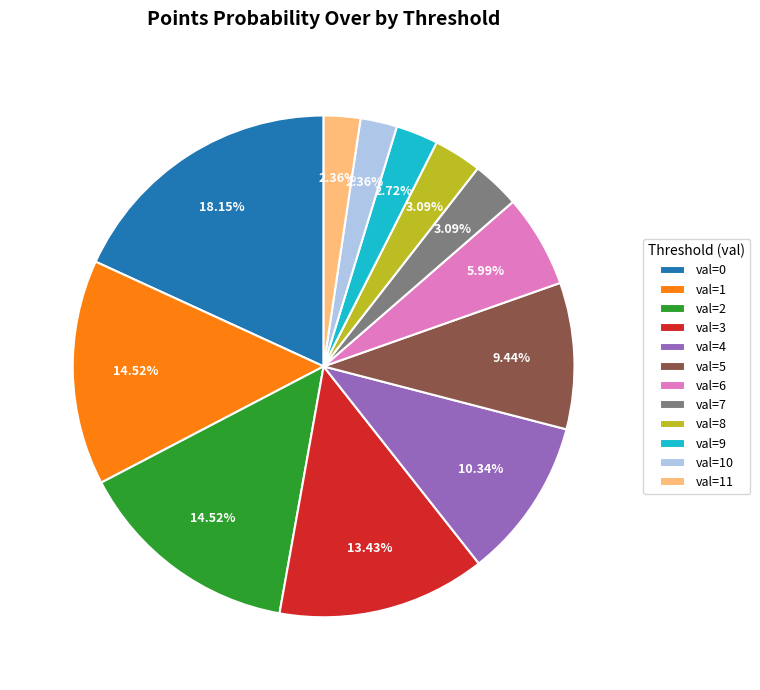

Is there a majority slice in this chart?

No